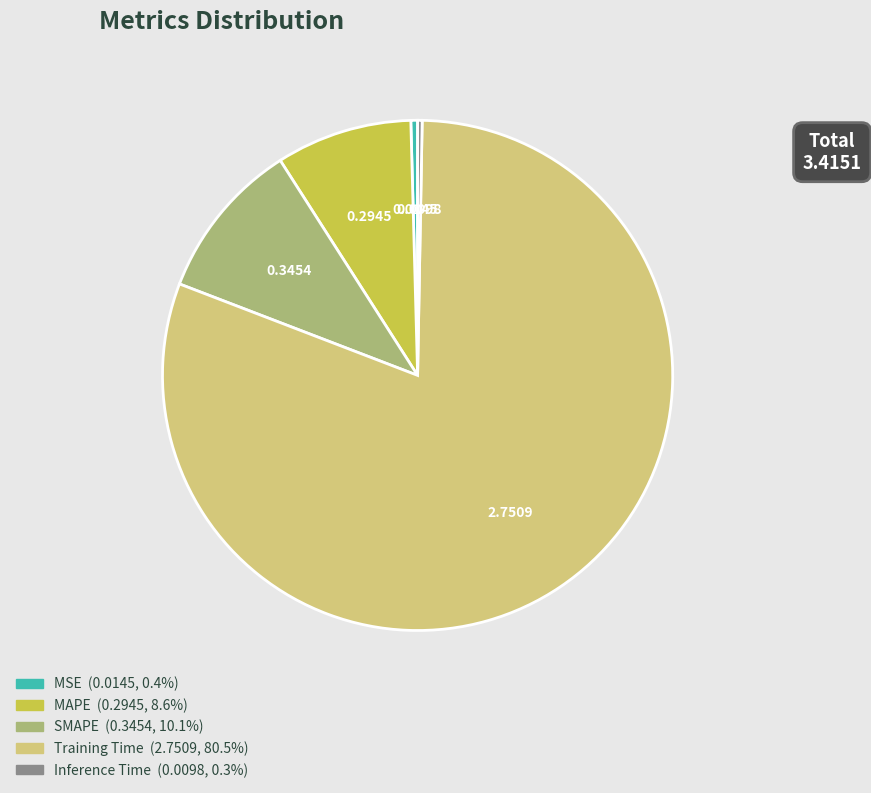

What is the majority slice?

Training Time